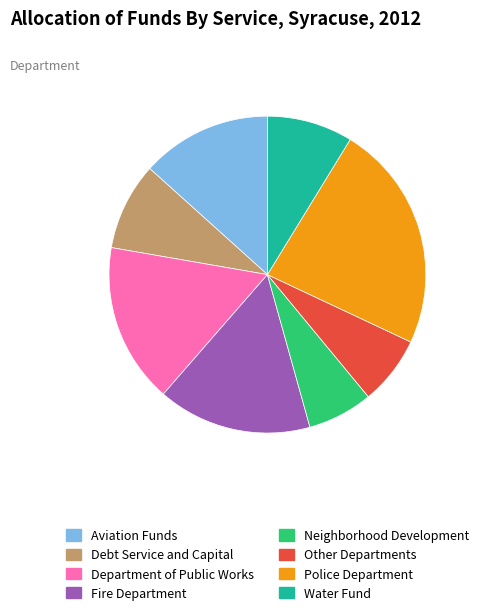

Which category has the biggest portion of the pie?

Police Department